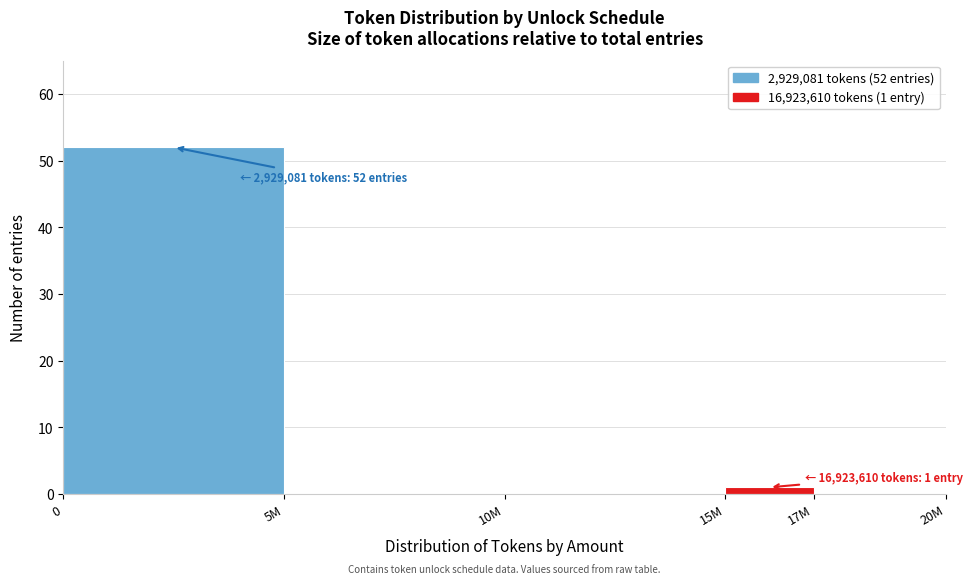

Reading left to right, list all the values displayed in this chart.

0=52	5M=0	10M=0	15M=1	17M=0